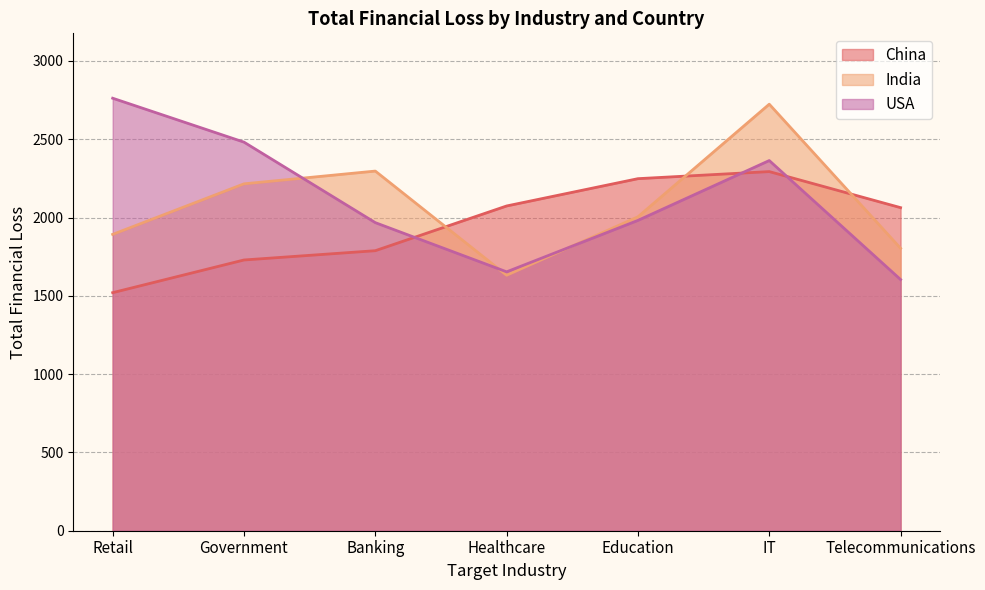

How many categories are shown in the chart?

7